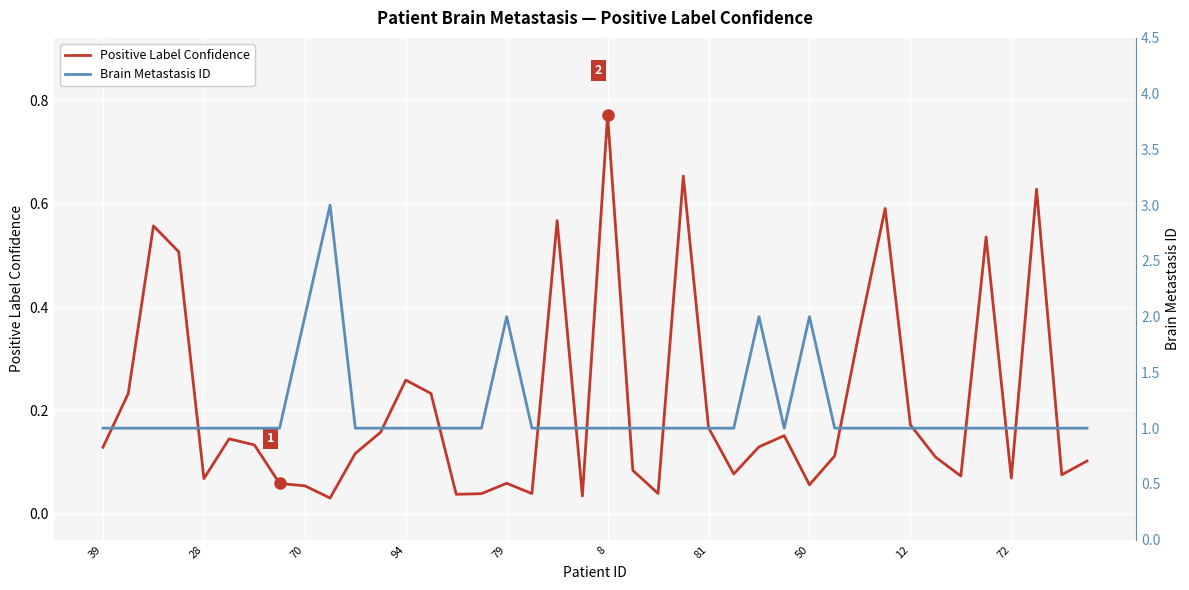

True or false: Brain Metastasis ID and Positive Label Confidence intersect in this chart.

False